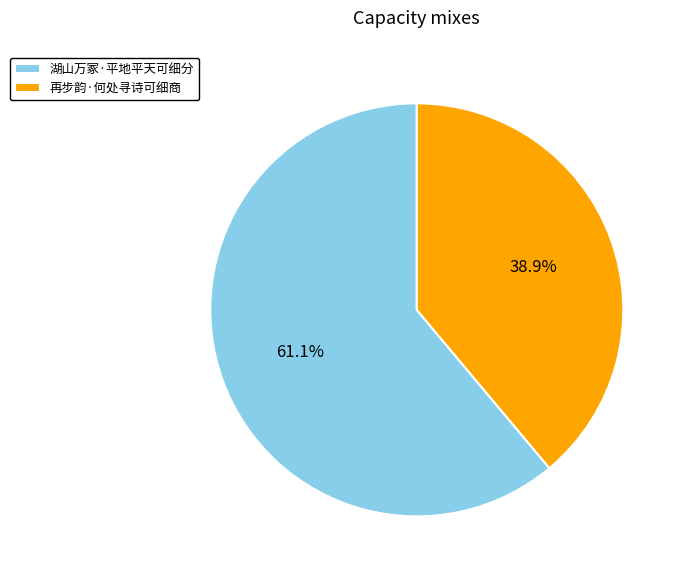

Does 湖山万冢·平地平天可细分 represent more than half of the total?

Yes